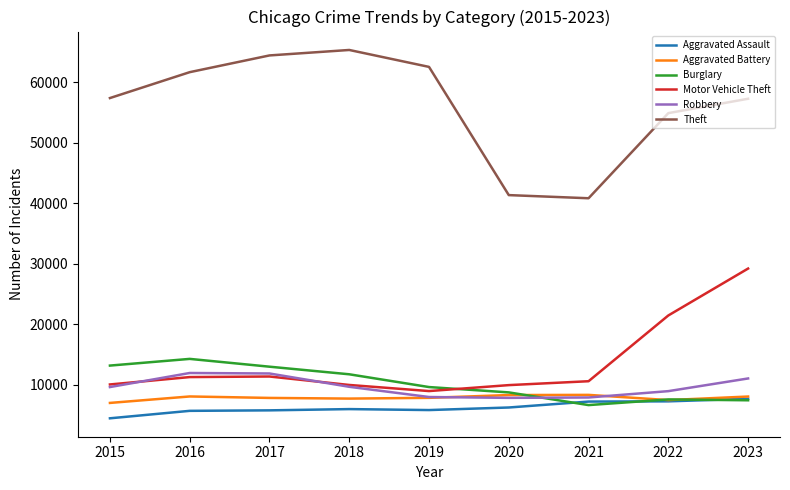

Which category has the highest value in the Burglary series?

2016